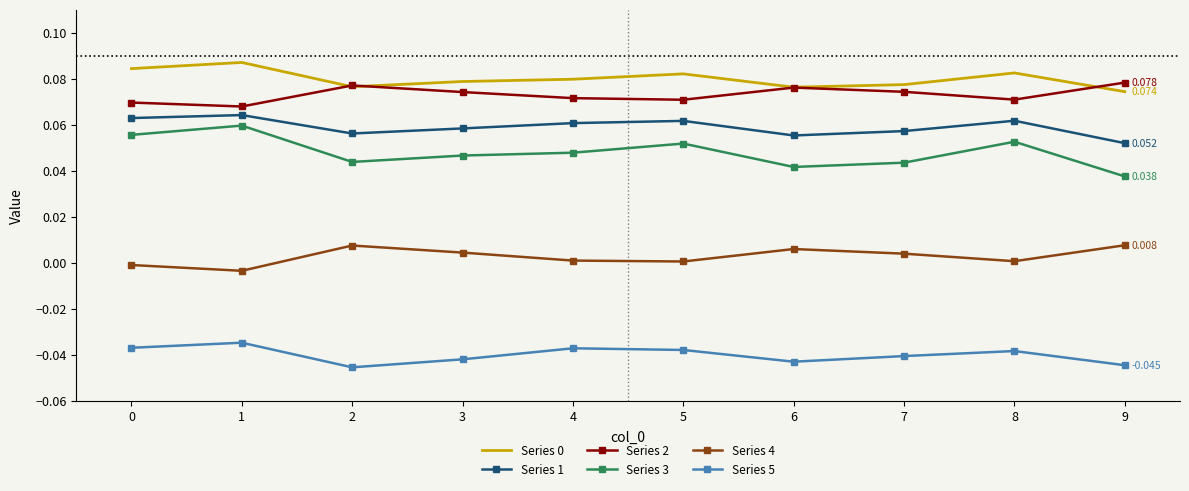

True or false: Series 5 has more than 1 interior local peaks.

True